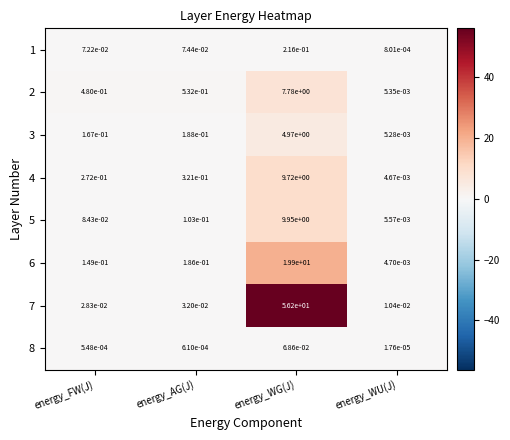

Is it true that 6 equals 5.0 at energy_WG(J)?

False